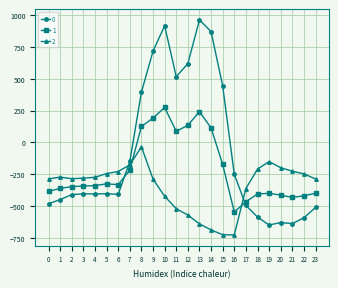

What is the sum of the 1 values at 13 and 2?

-106.5